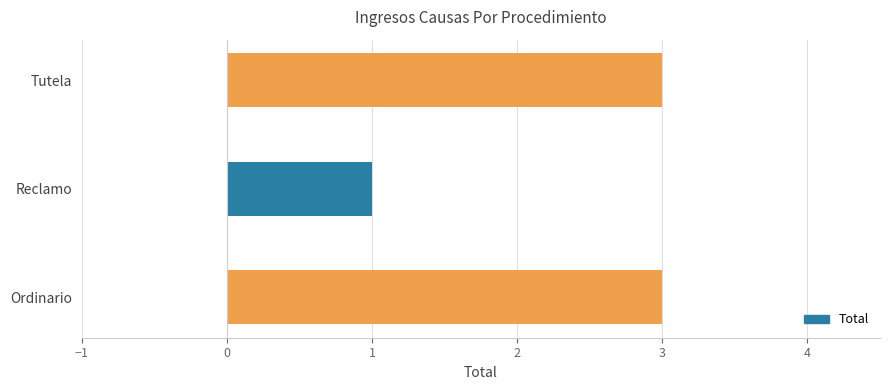

What is the maximum value shown in the chart?

3